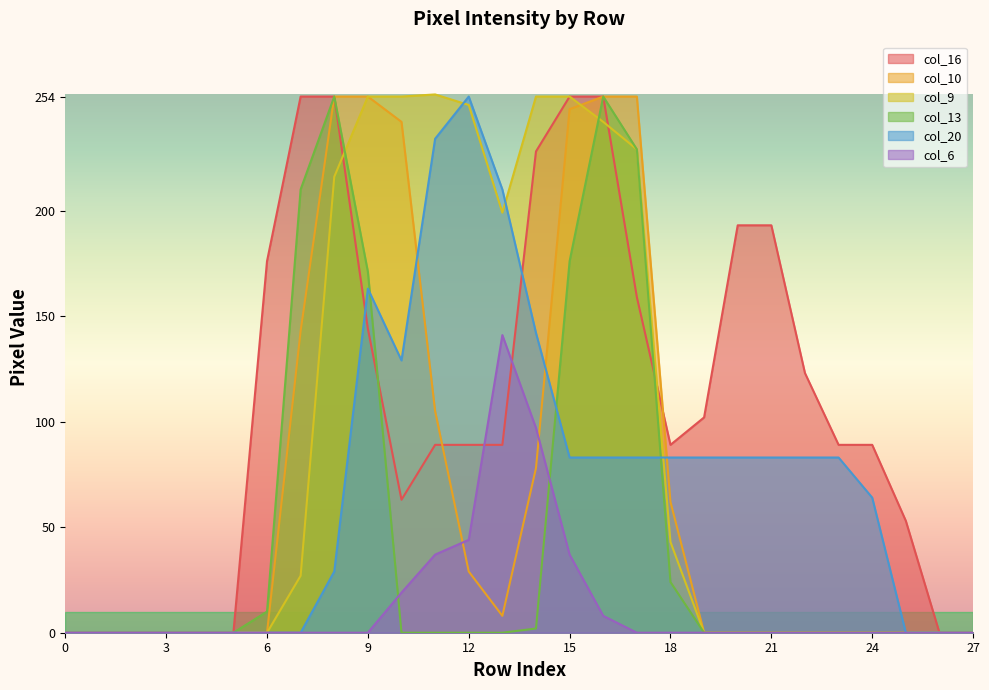

Reading left to right, transcribe all the data shown in this chart.

col_16: 0	0	0	0	0	0	176	254	254	144	63	89	89	89	228	254	254	159	89	102	193	193	123	89	89	53	0	0
col_10: 0	0	0	0	0	0	0	143	254	254	242	105	29	8	78	248	254	254	62	0	0	0	0	0	0	0	0	0
col_9: 0	0	0	0	0	0	0	27	216	254	254	255	250	199	254	254	242	229	43	0	0	0	0	0	0	0	0	0
col_13: 0	0	0	0	0	0	10	210	254	171	0	0	0	0	2	176	254	229	24	0	0	0	0	0	0	0	0	0
col_20: 0	0	0	0	0	0	0	0	29	163	129	234	254	210	142	83	83	83	83	83	83	83	83	83	64	0	0	0
col_6: 0	0	0	0	0	0	0	0	0	0	19	37	44	141	97	37	8	0	0	0	0	0	0	0	0	0	0	0